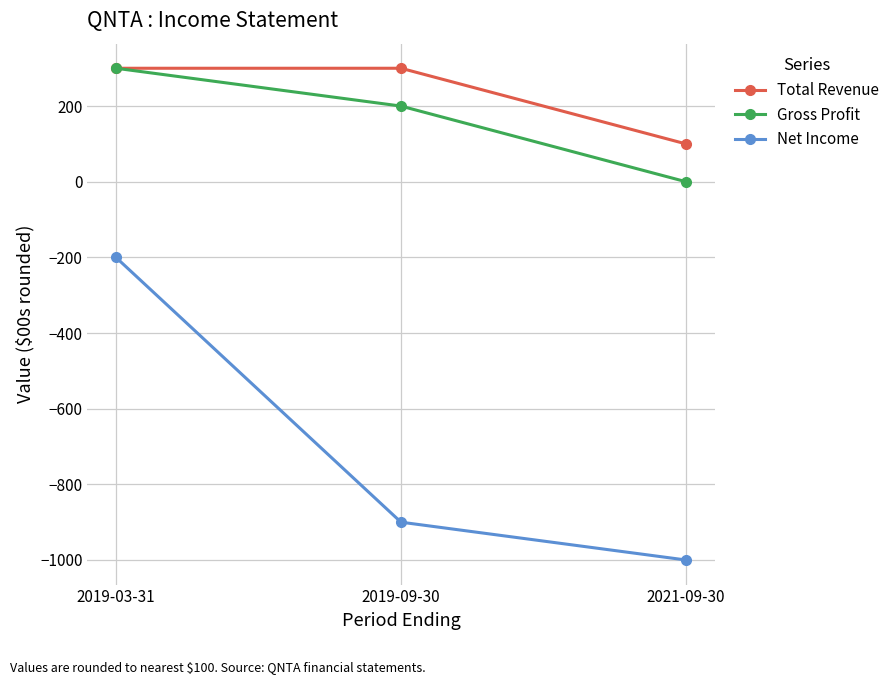

What is the value of the Gross Profit point at the 1st from the left?

300